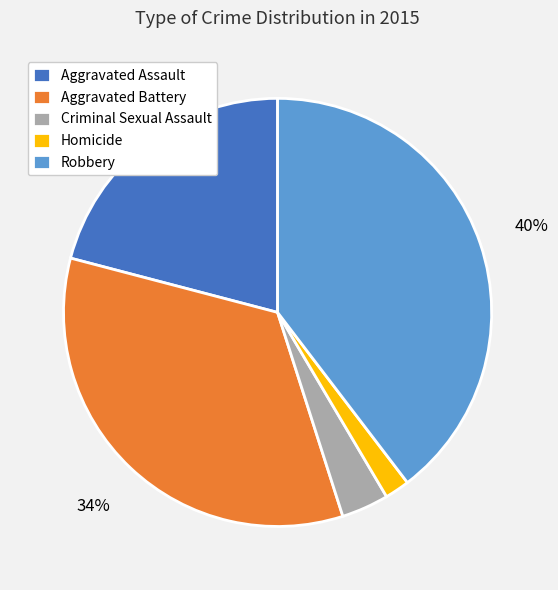

Rank the categories by value from lowest to highest.

Homicide, Criminal Sexual Assault, Aggravated Assault, Aggravated Battery, Robbery